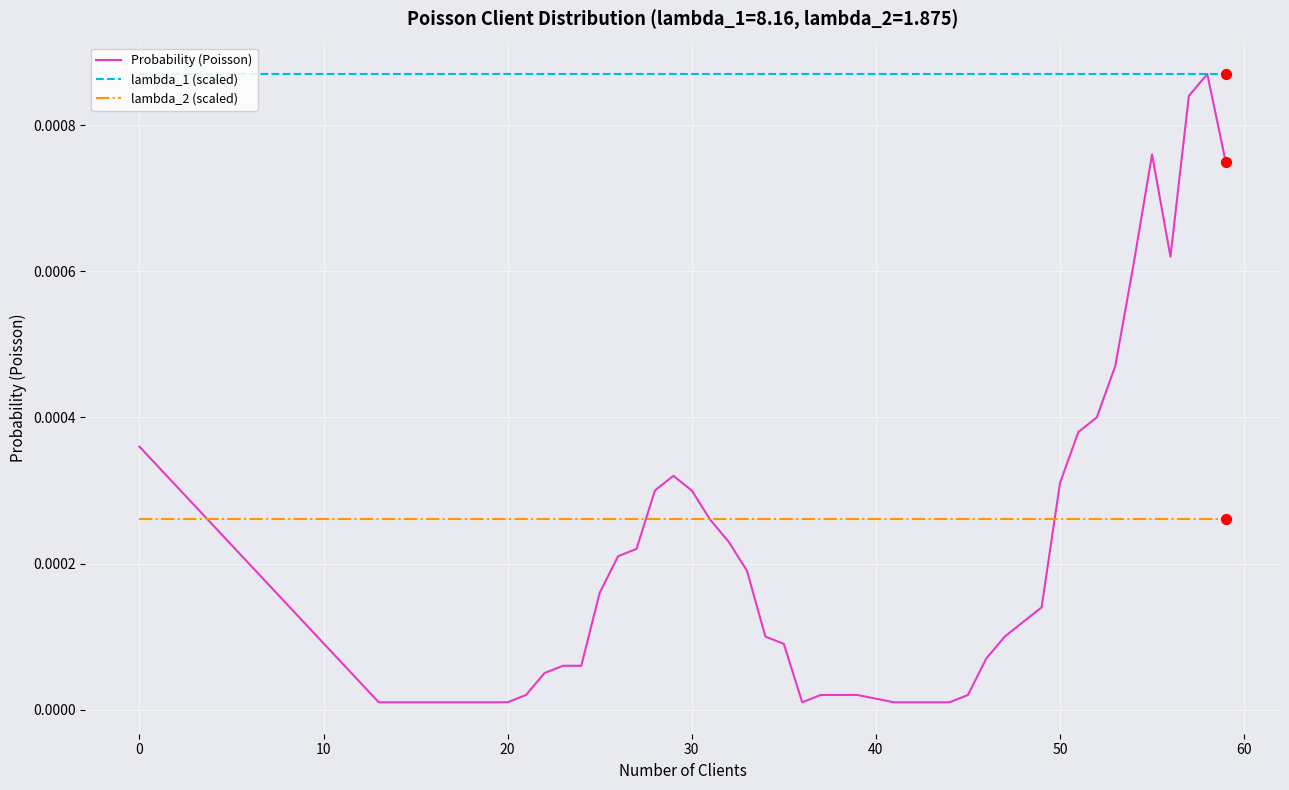

Which series has the widest spread of values?

Probability (Poisson)